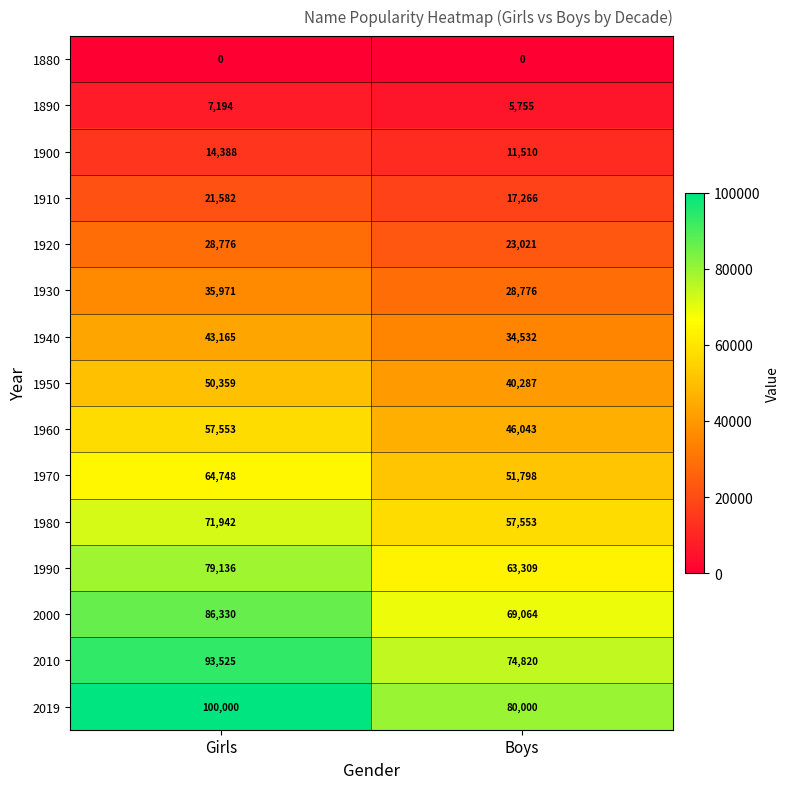

How many data points does each series have?

2